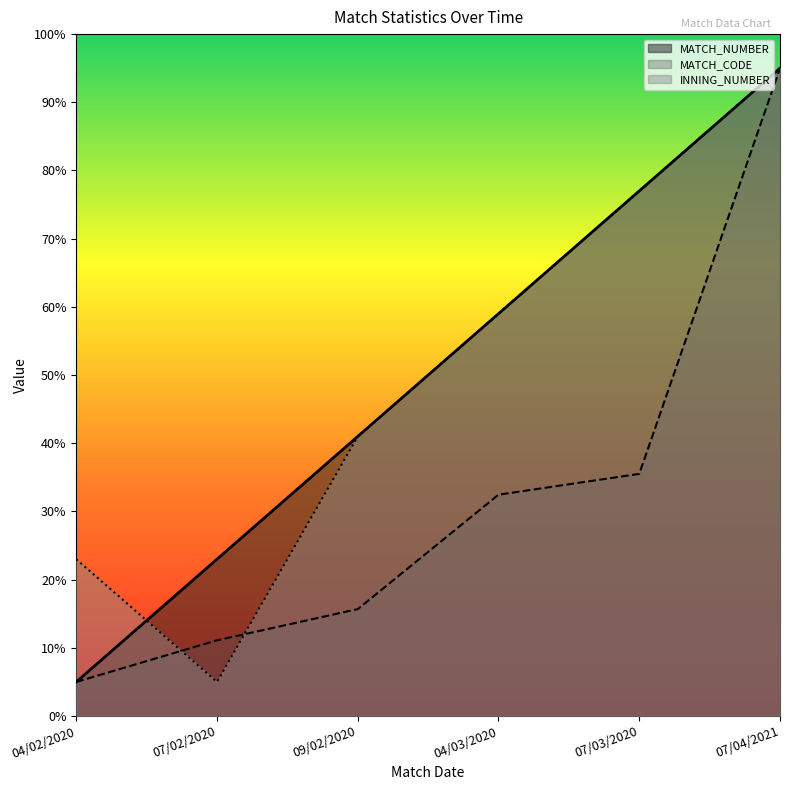

What is the highest value of the INNING_NUMBER series?

95.0